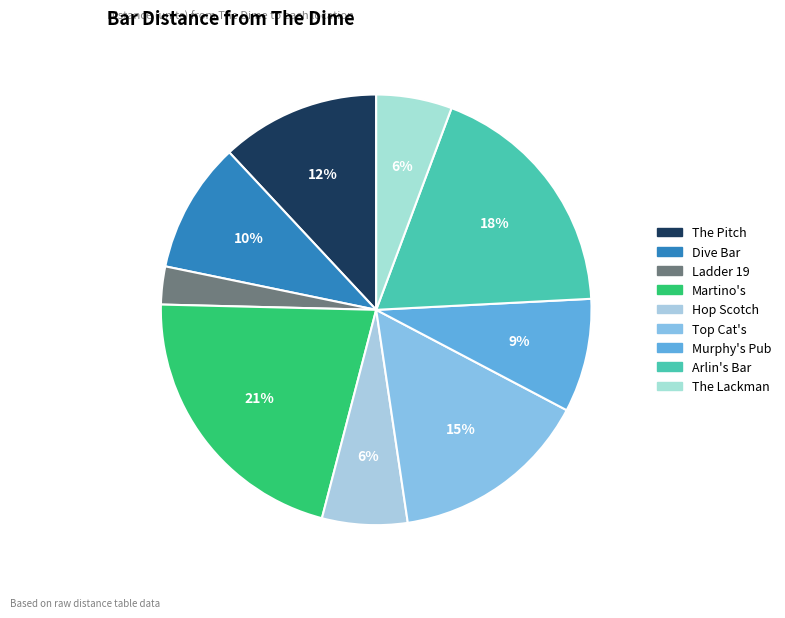

How many slices are in this pie chart?

9